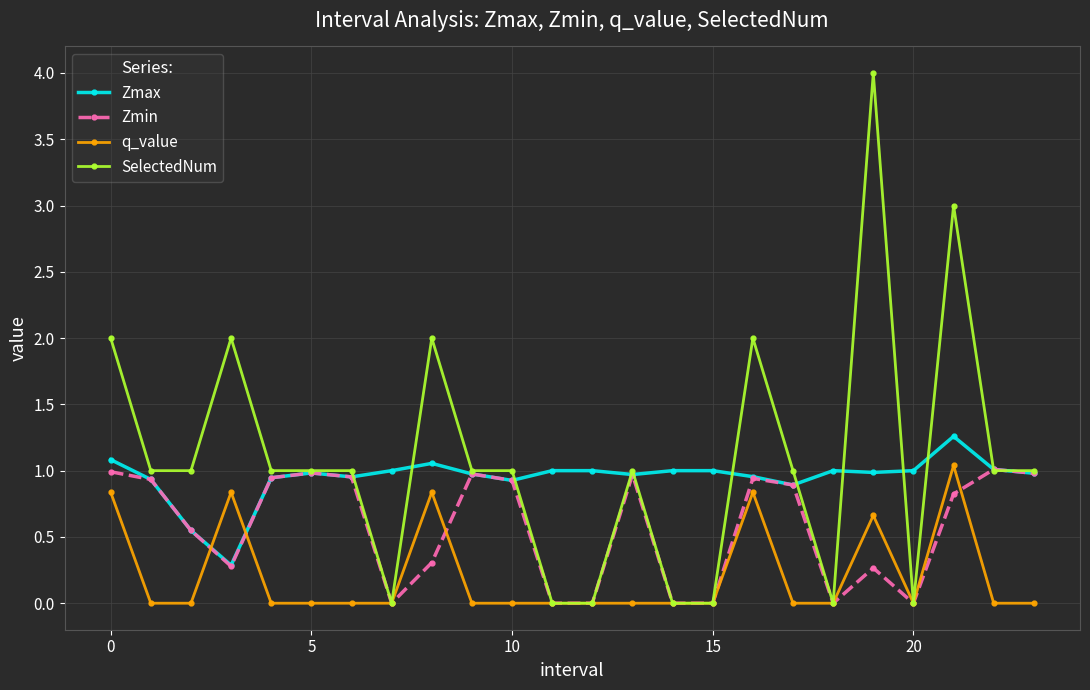

True or false: q_value and Zmax intersect in this chart.

True